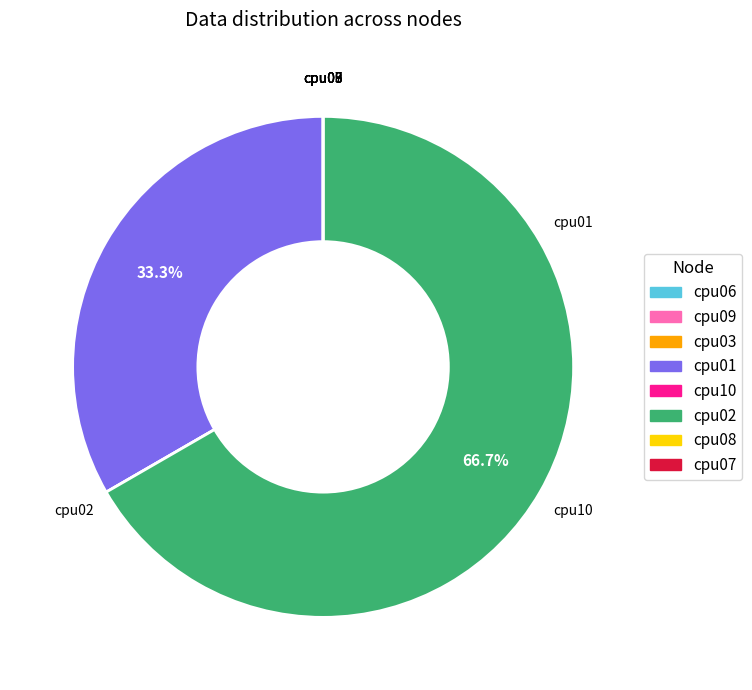

Is there any slice that represents more than half of the pie?

Yes